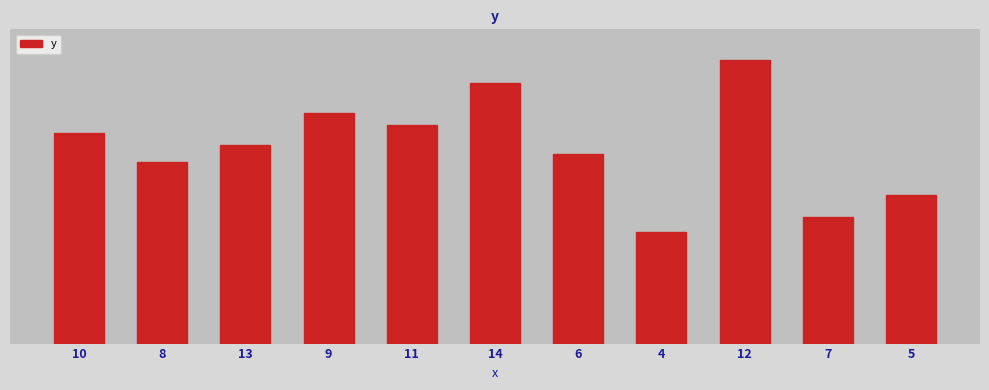

What is the average value?

7.5